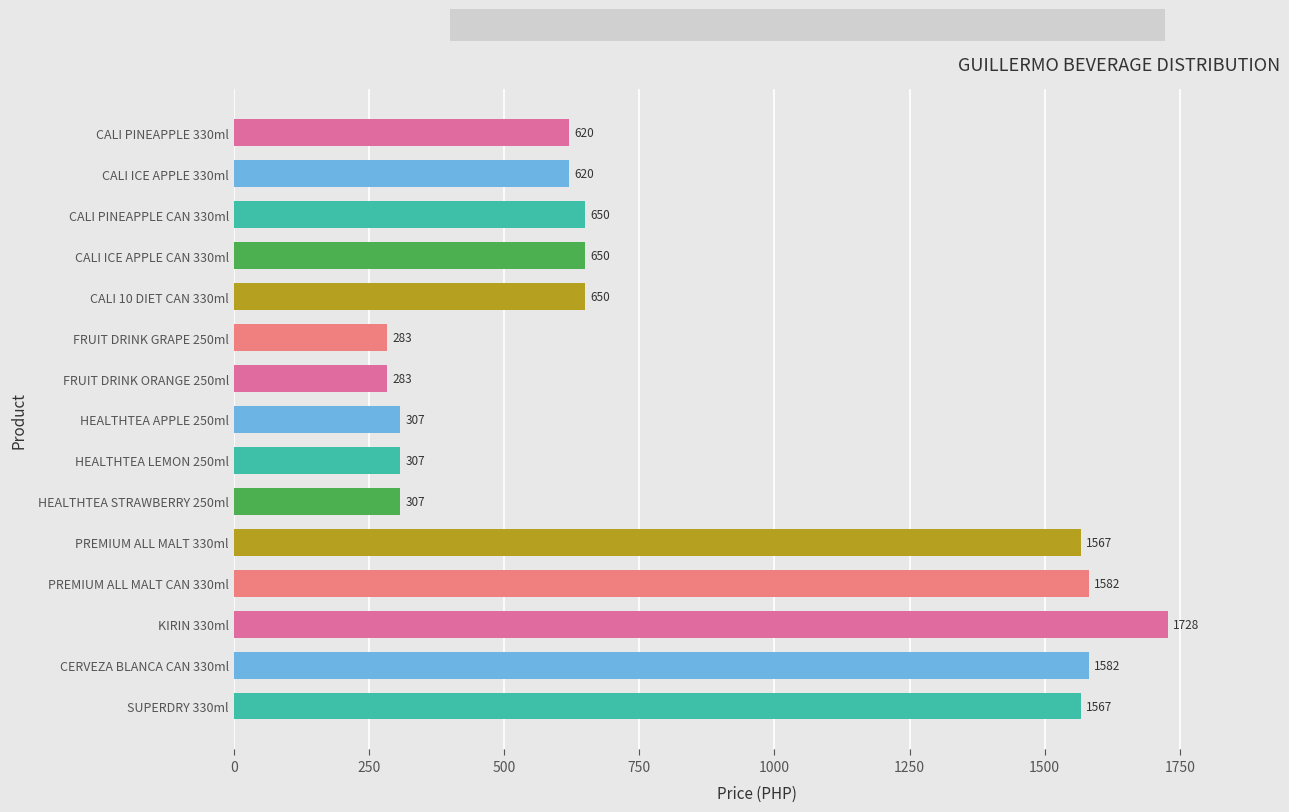

The value at CALI 10 DIET CAN 330ml is 650. True or false?

True